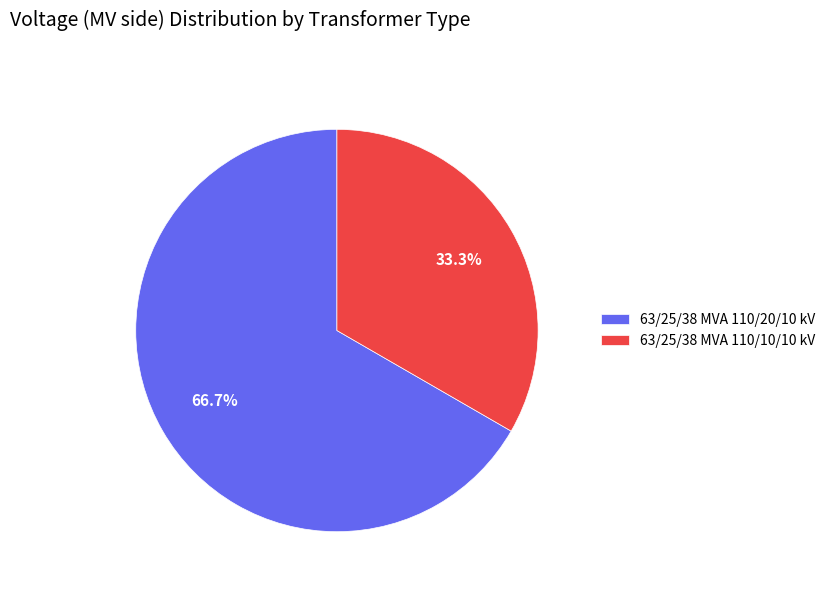

Which slice represents more than half of the pie?

63/25/38 MVA 110/20/10 kV